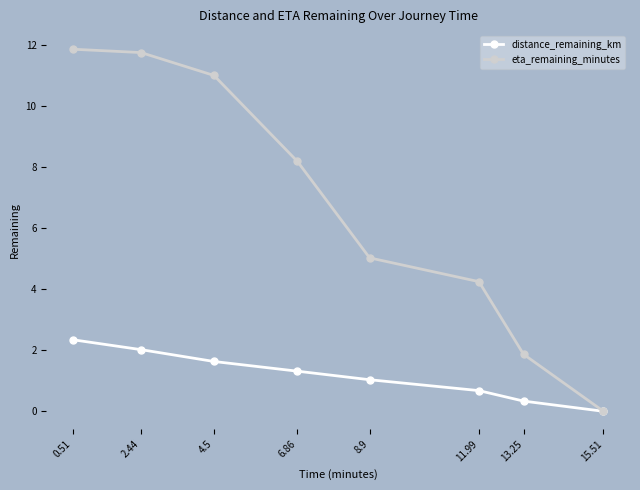

True or false: eta_remaining_minutes has a value of 16.2 at 0.51.

False